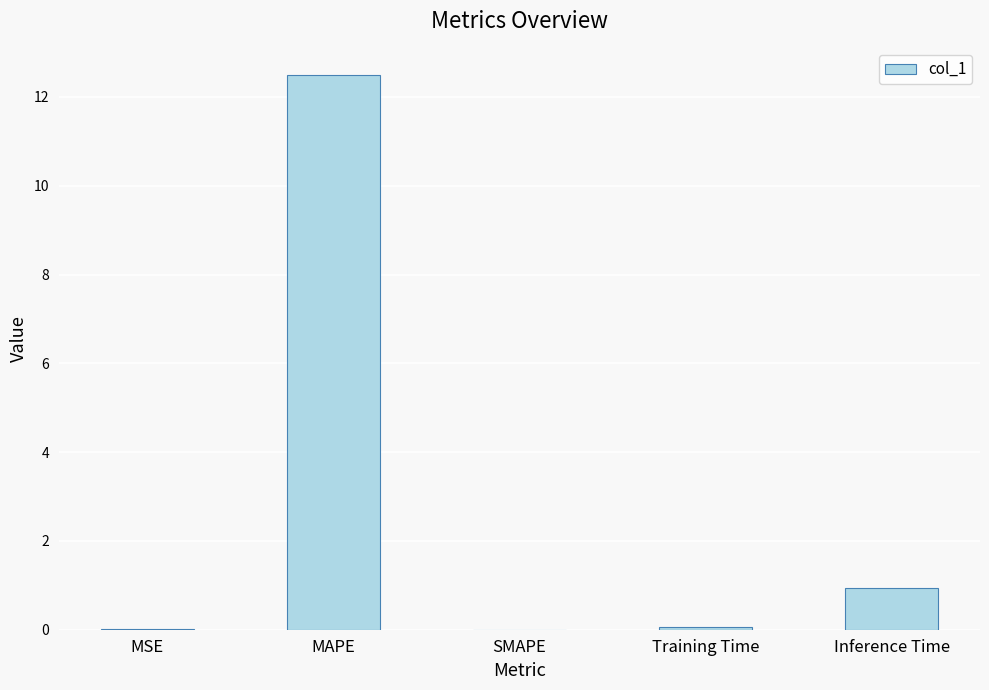

At which label is the value closest to 6?

Inference Time